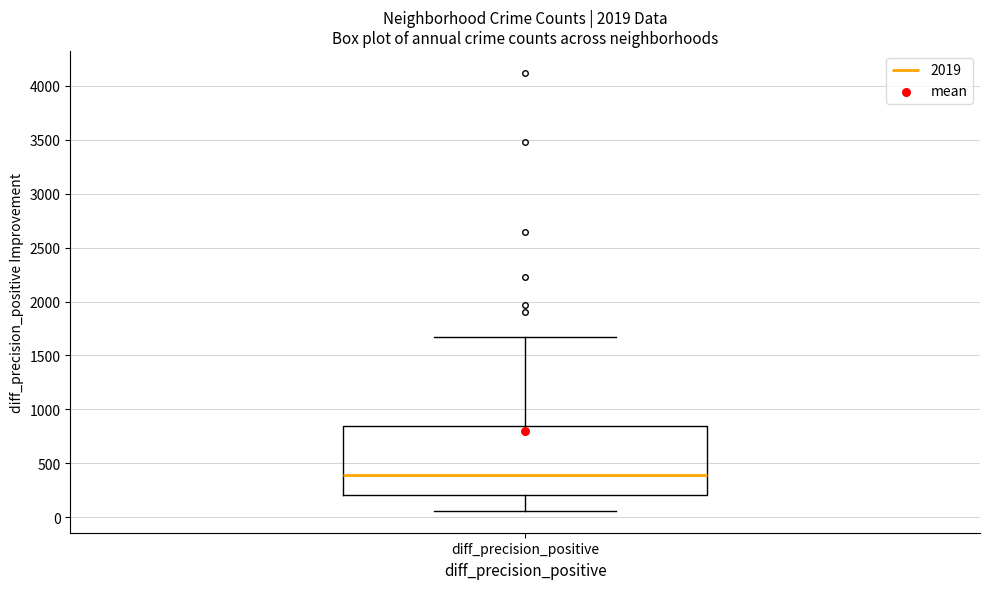

Where is the upper edge of the box for diff_precision_positive on the y-axis? The values are not printed on the chart, so give them approximately, as read against the axis.

850